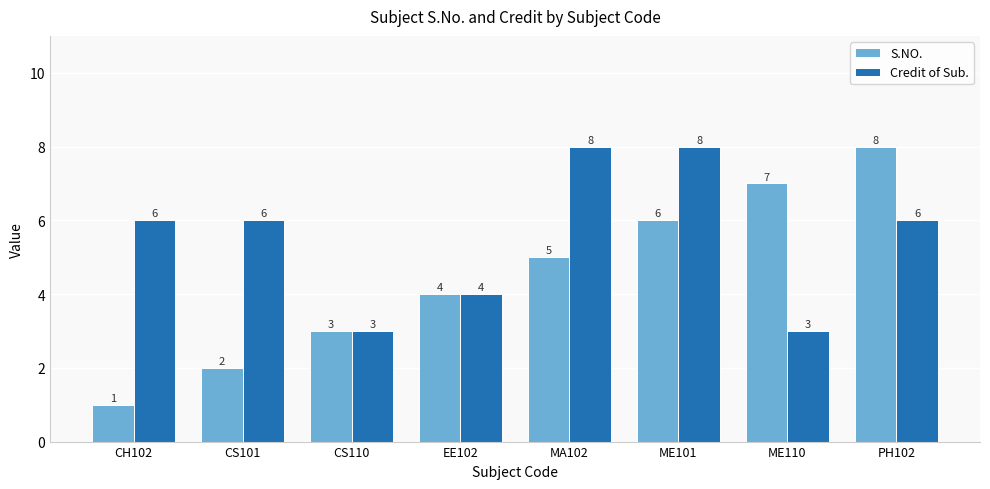

True or false: Credit of Sub. has a value of 6 at CS101.

True